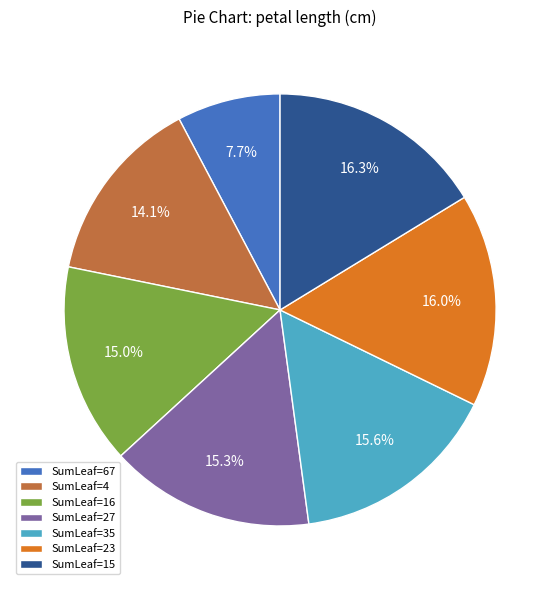

To the nearest percent, what is the difference between the largest and smallest slice percentages?

9%